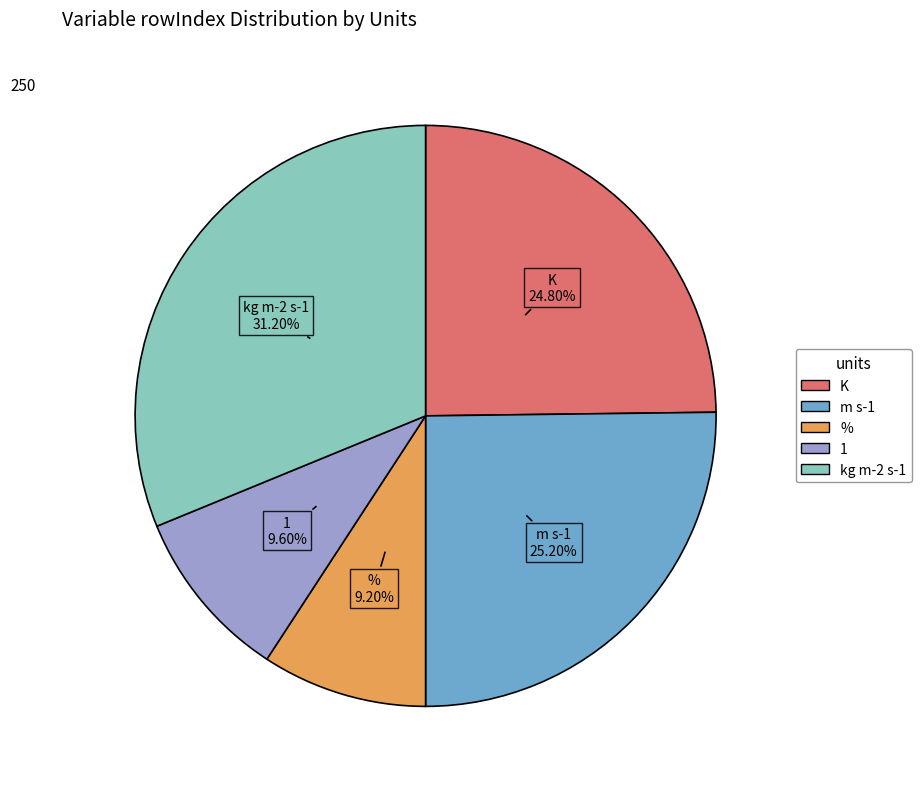

How many segments does this pie chart have?

5